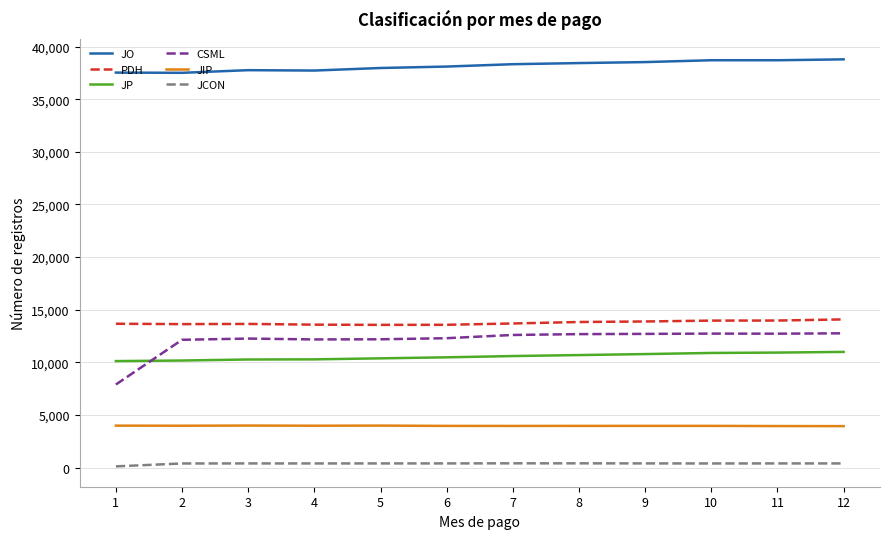

What is the difference between the second highest and second lowest values in the JP series?

754